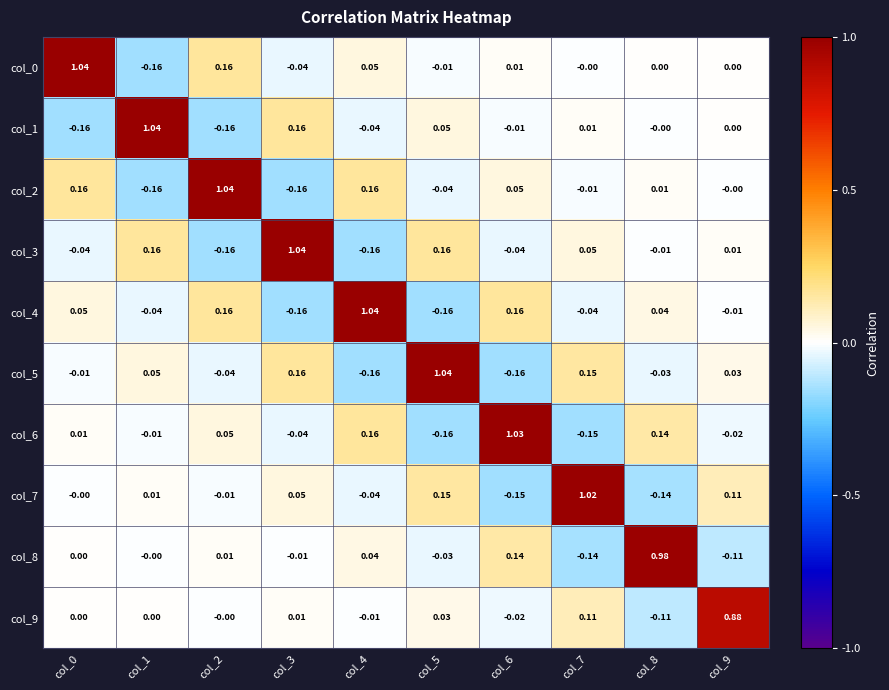

Is the value of col_7 at col_9 greater than the value of col_0 at col_5?

Yes